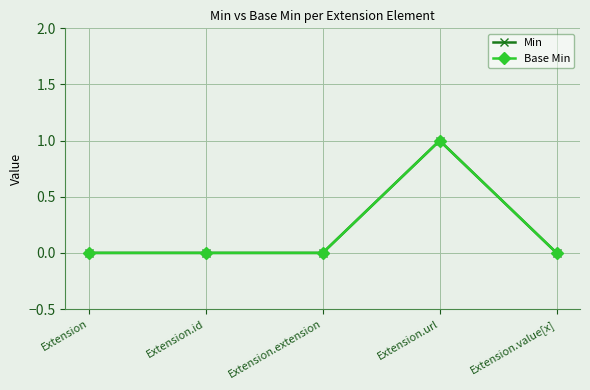

Does the chart have visible grid lines?

Yes